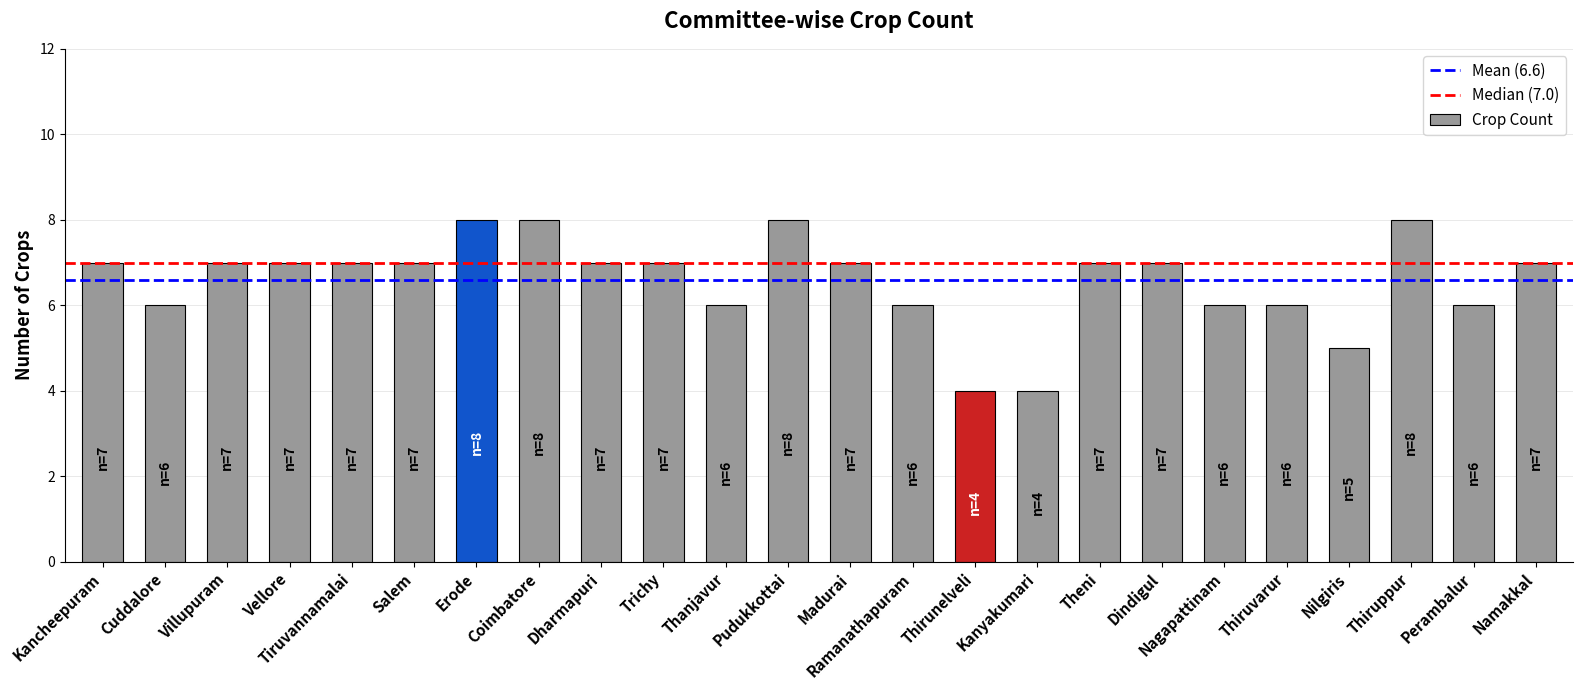

Count the number of categories in the chart.

24